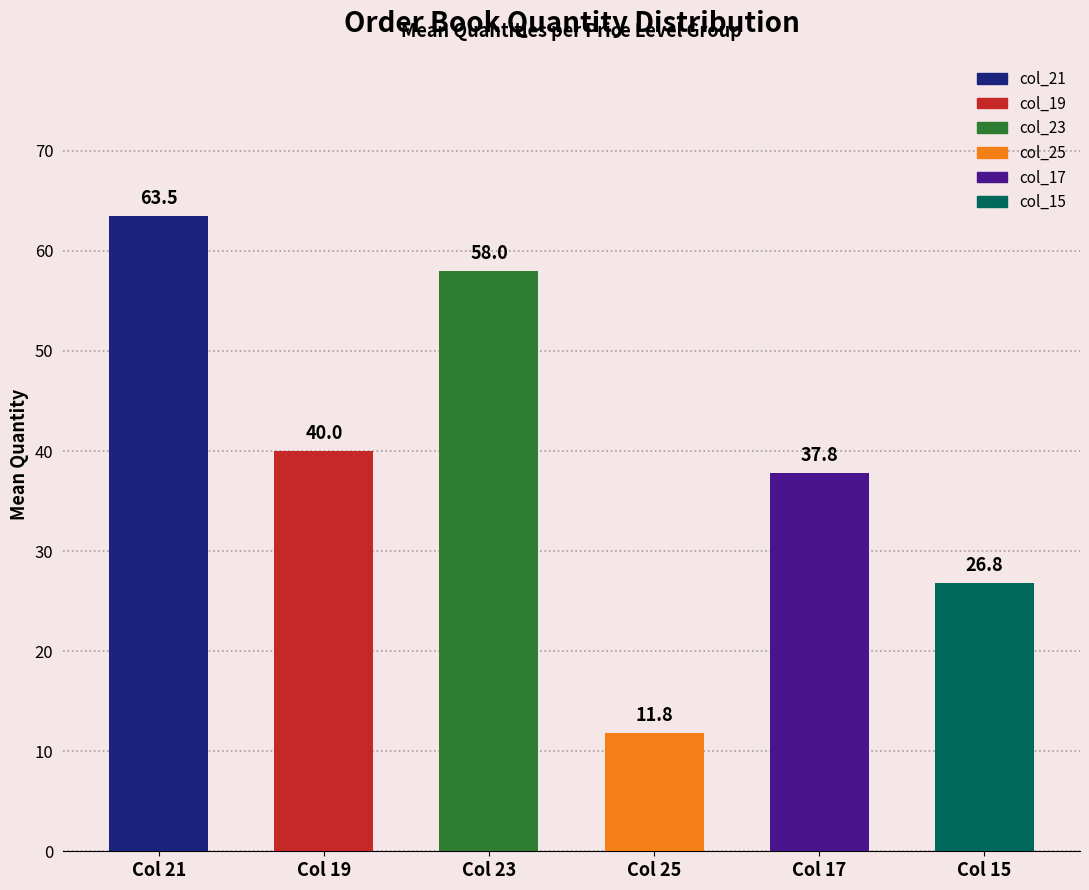

Are the bars horizontal?

No